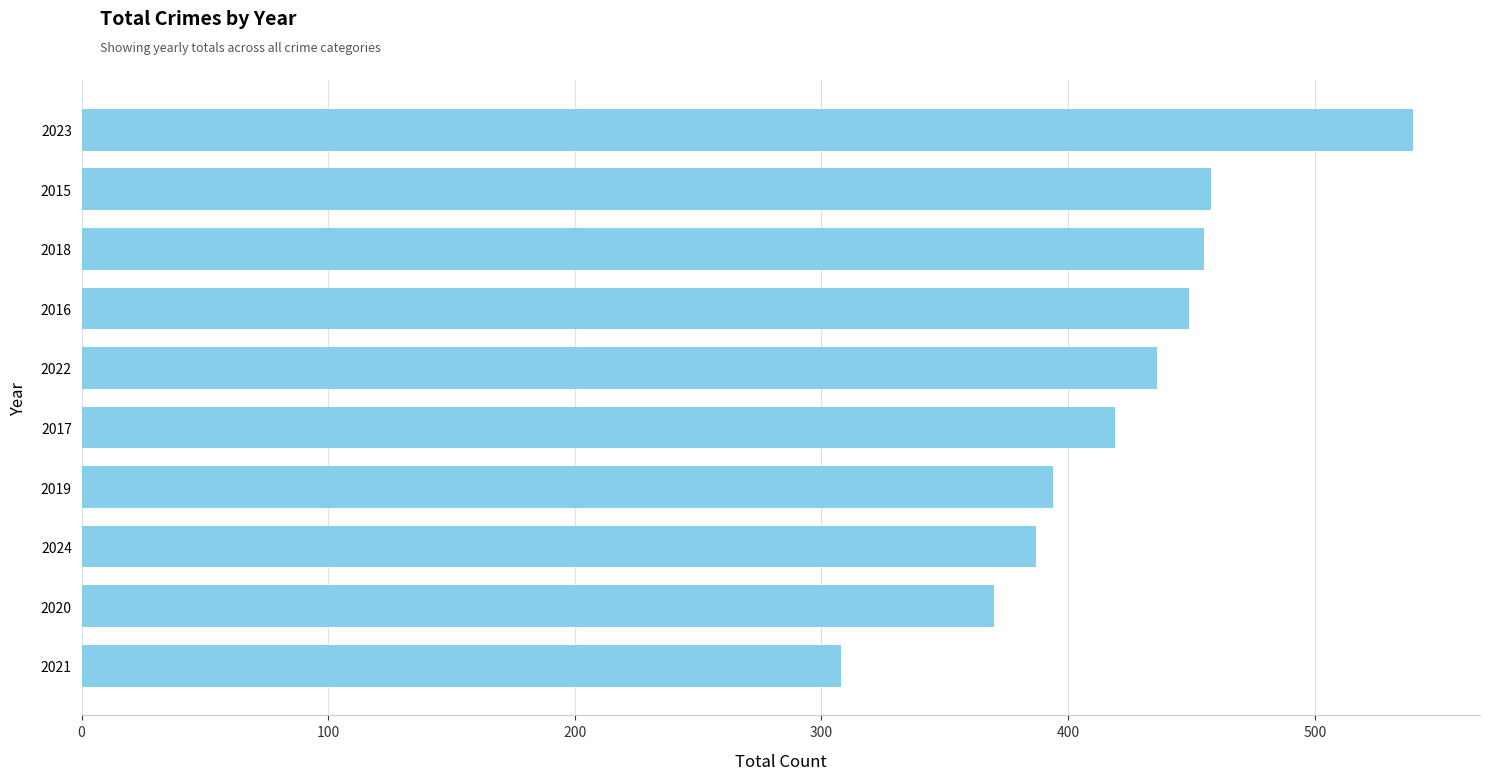

At which category does the chart reach its minimum across all series?

2021